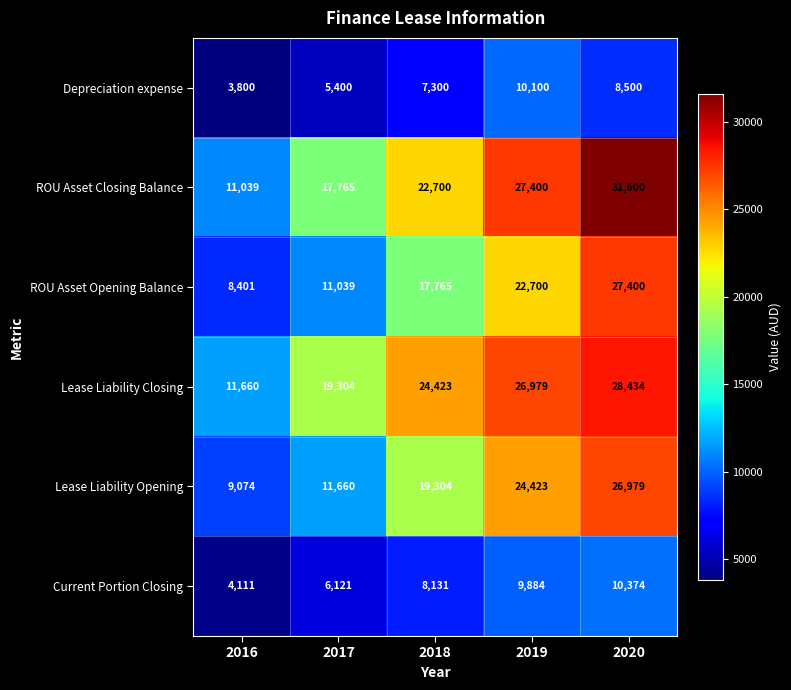

At which category does the chart reach its minimum across all series?

2016